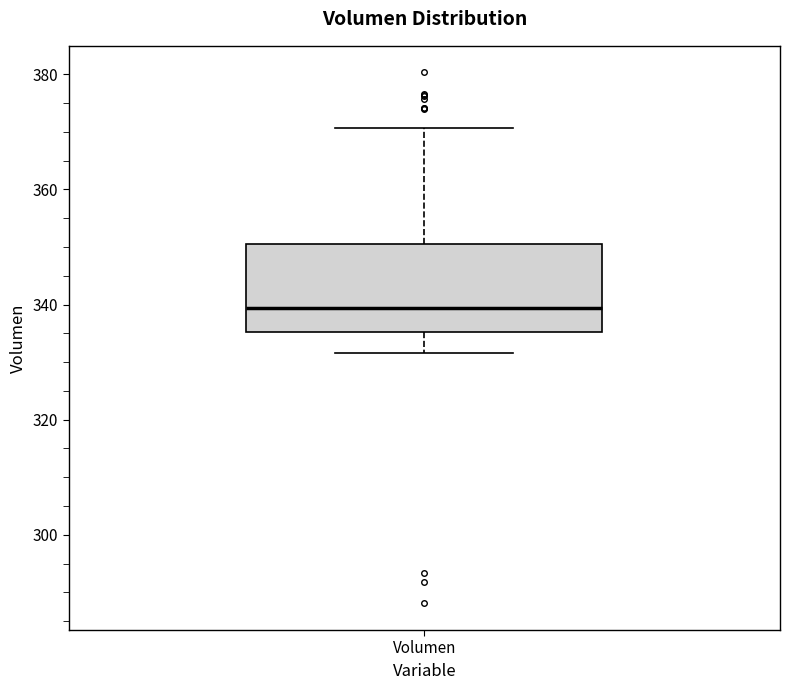

Where does the upper whisker of the box for Volumen end on the y-axis? The values are not printed on the chart, so give them approximately, as read against the axis.

370